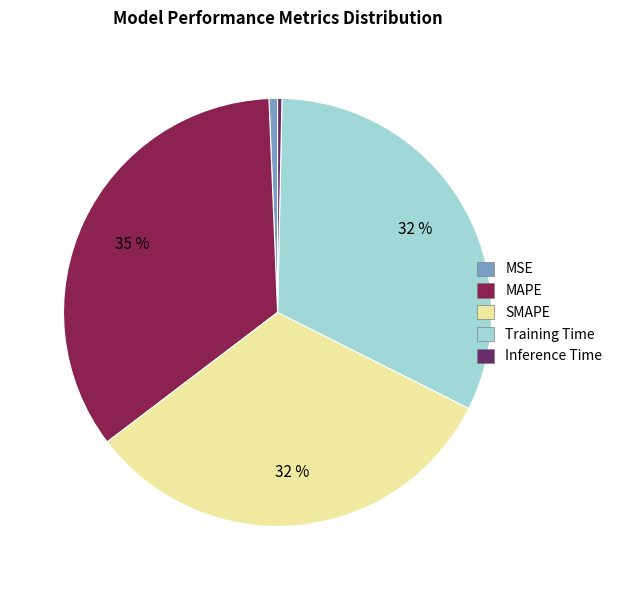

Is Training Time the majority of the pie?

No